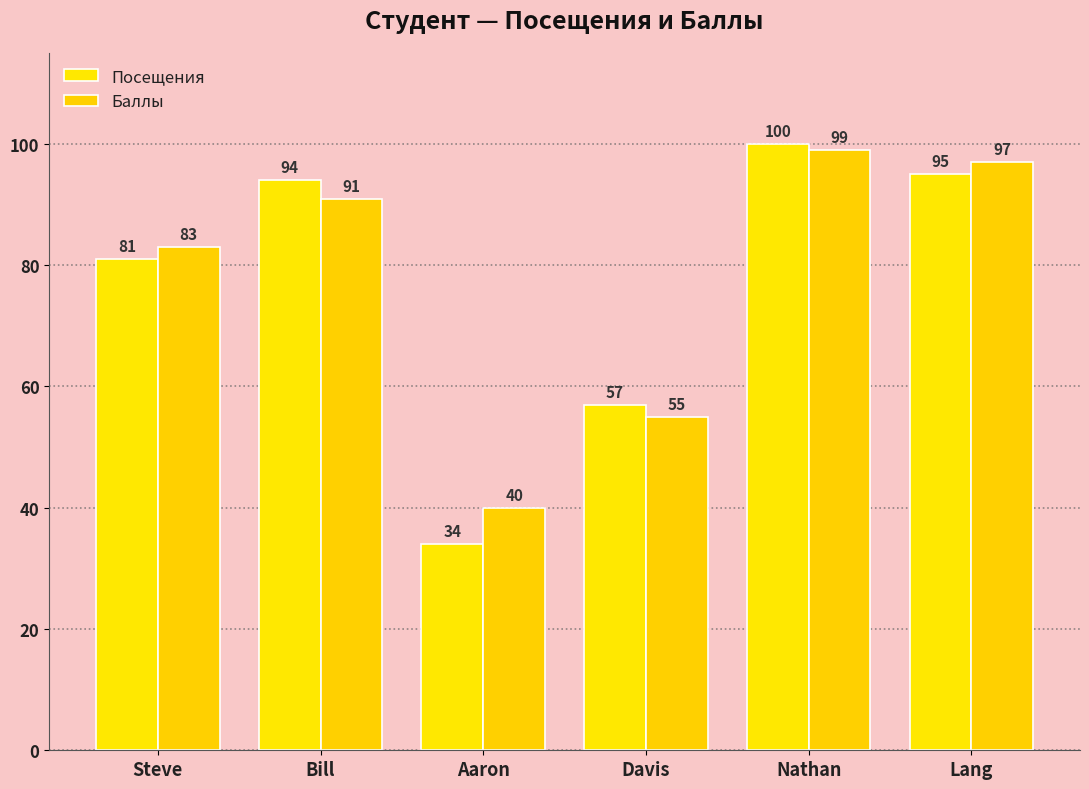

List the series in order of their overall mean, lowest first.

Посещения, Баллы